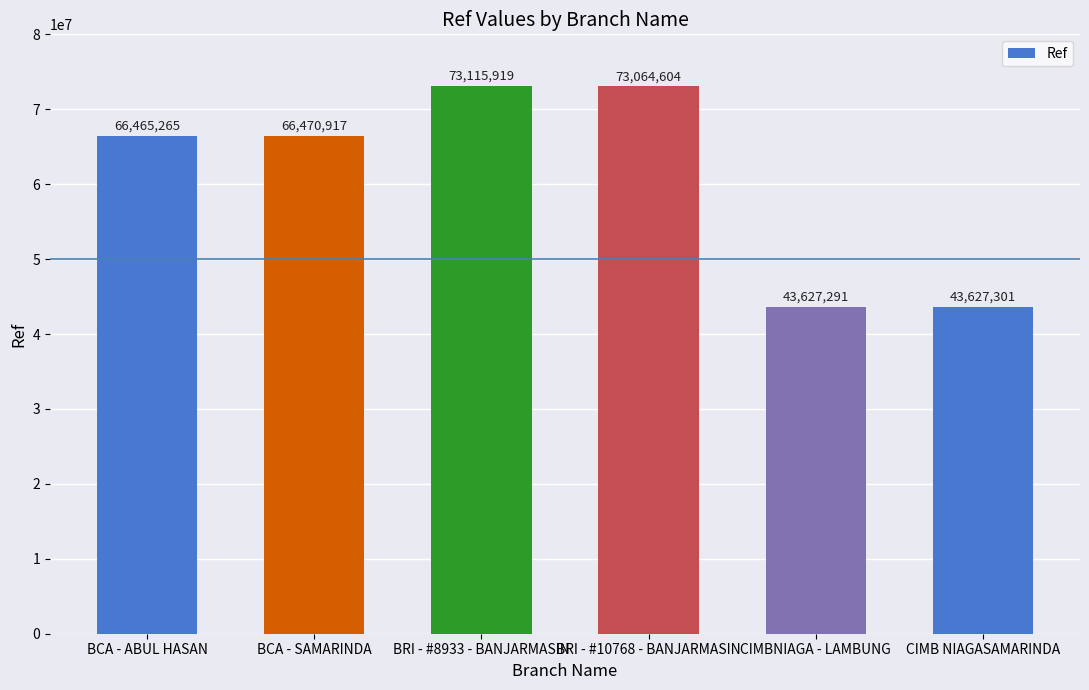

Reading left to right, what are all the values shown in this chart?

66465265	66470917	73115919	73064604	43627291	43627301